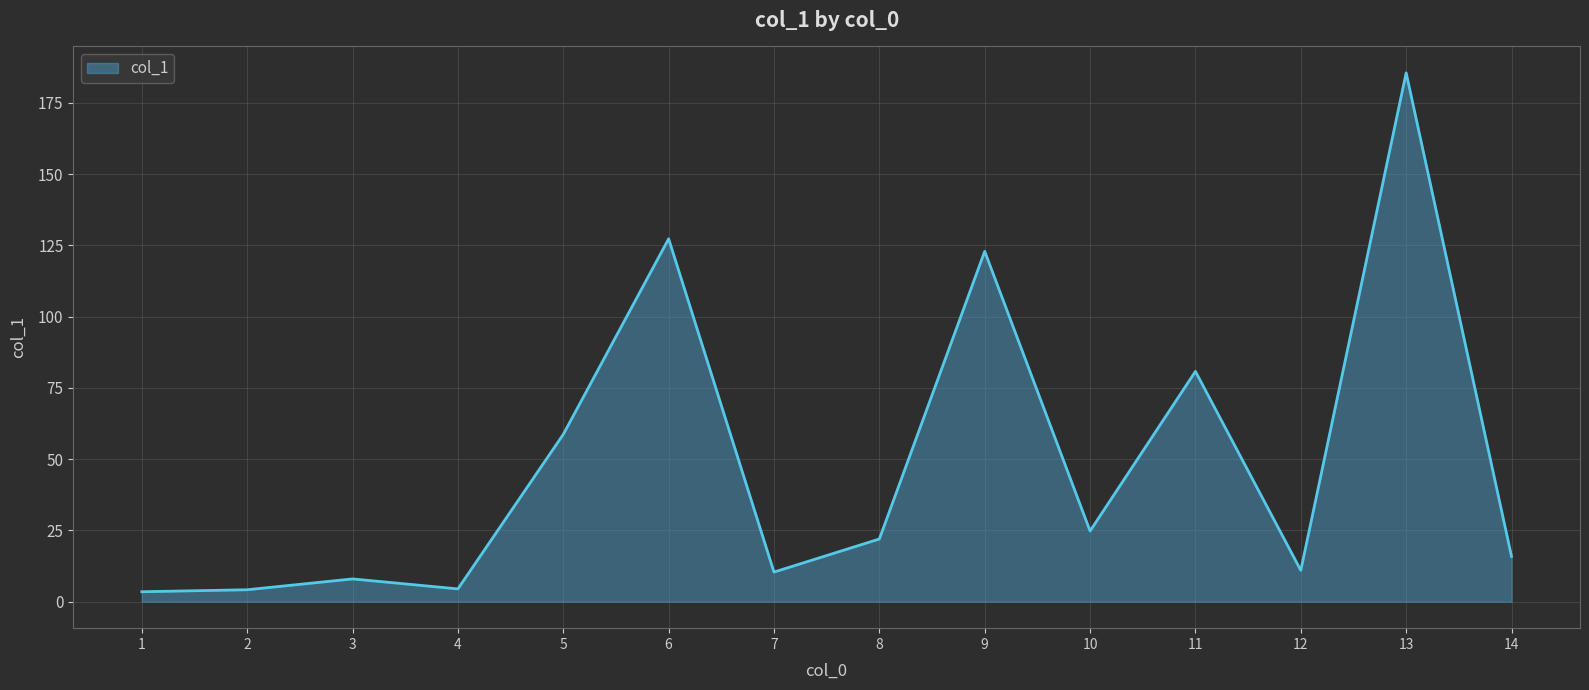

What is the difference between the maximum and minimum values?

182.0